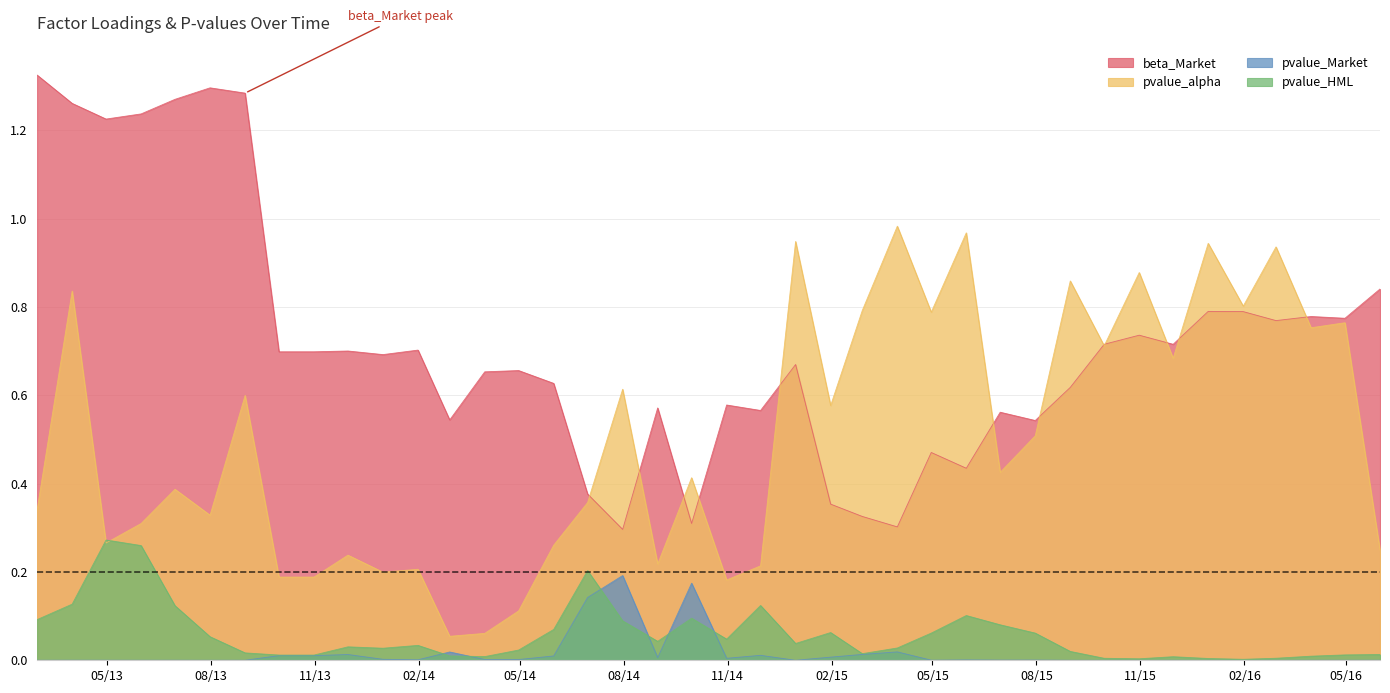

Is it true that pvalue_alpha equals 0.1 at 2014-03-31?

True